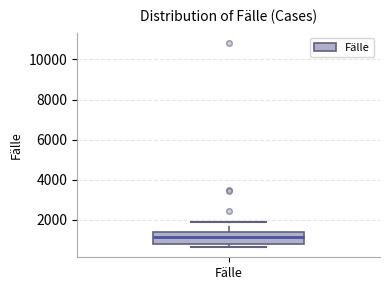

Where is the upper edge of the box for Fälle on the y-axis? The values are not printed on the chart, so give them approximately, as read against the axis.

1400